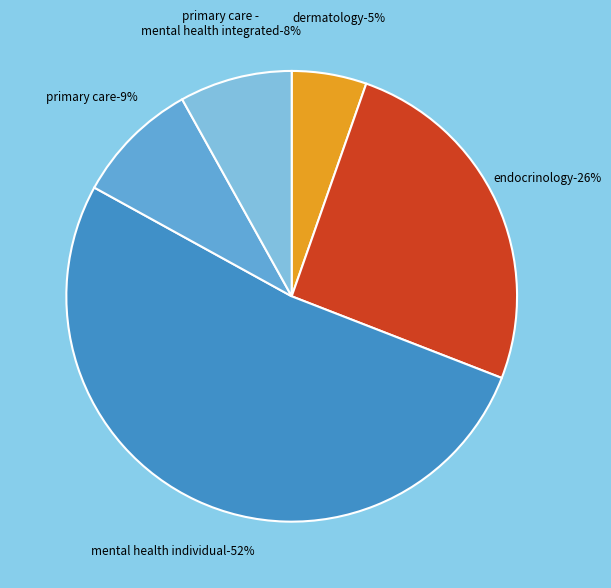

Which category accounts for the majority?

MENTAL HEALTH INDIVIDUAL